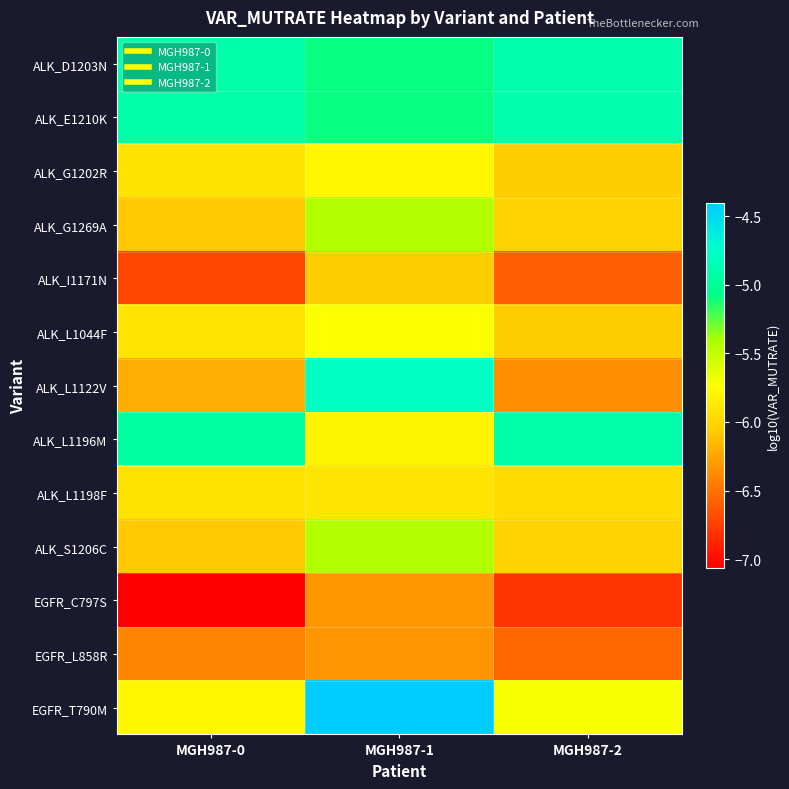

How many distinct data groups are displayed?

13